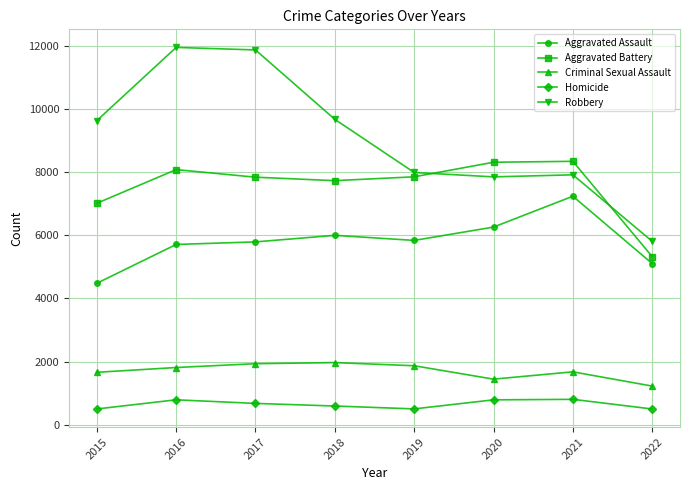

At how many categories does at least one series exceed 7174?

7